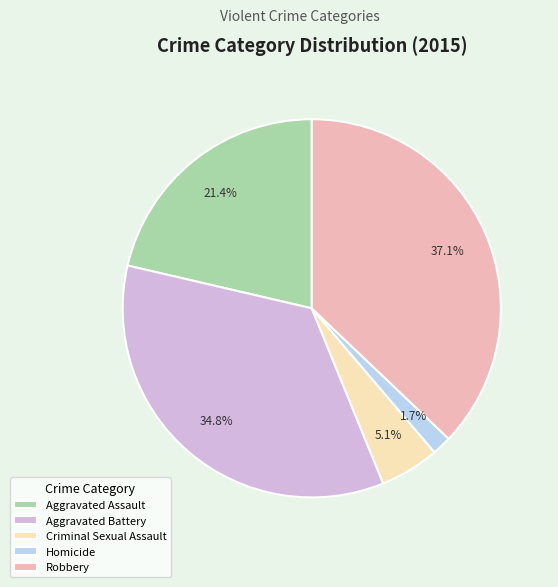

Approximately how many times larger is the value at Aggravated Assault compared to Aggravated Battery?

0.6